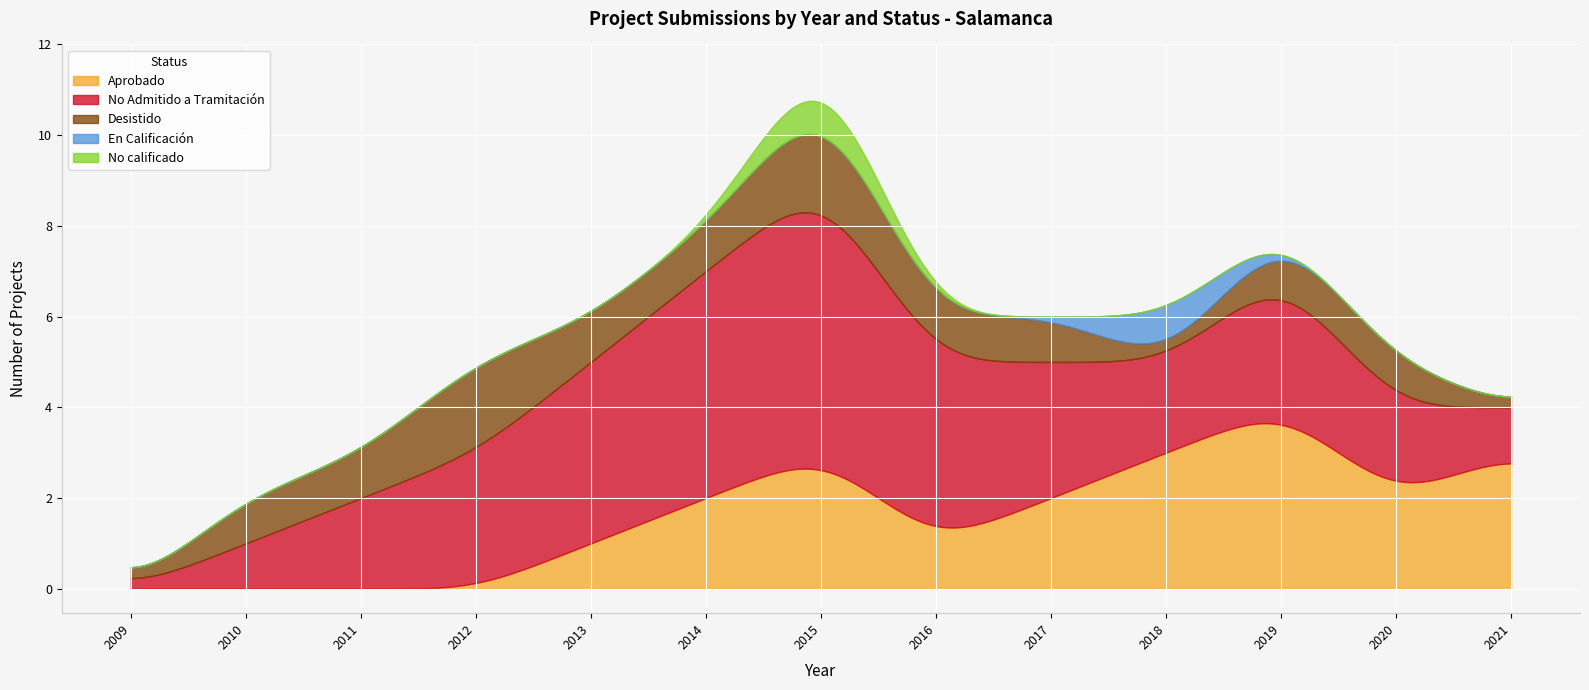

Count the Desistido values in the range 1 to 2.

10